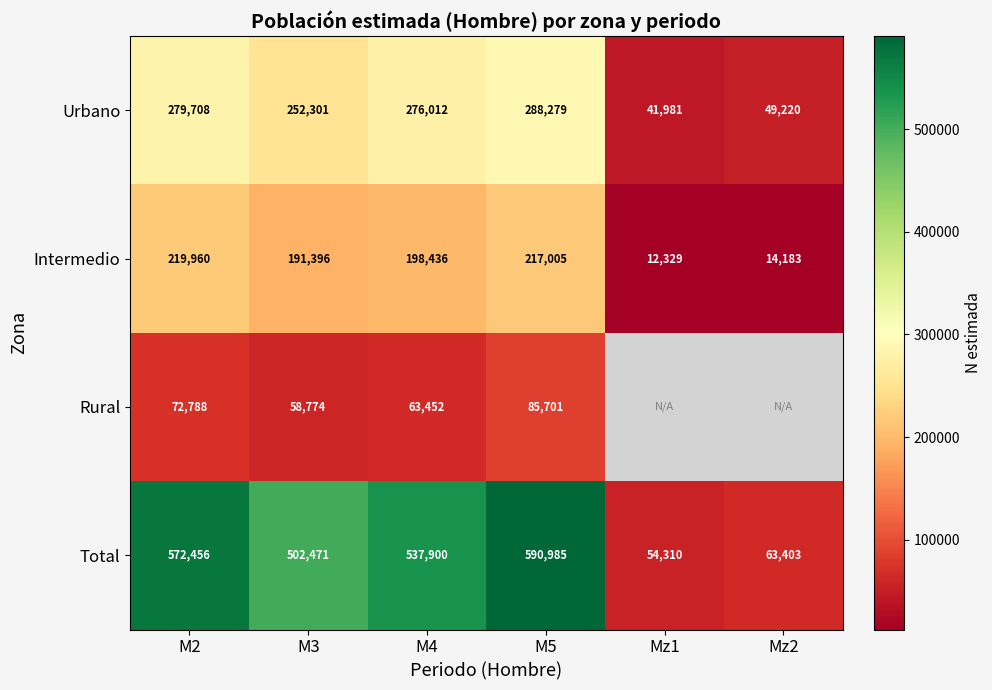

True or false: Total has a value of 73647 at Mz1.

False